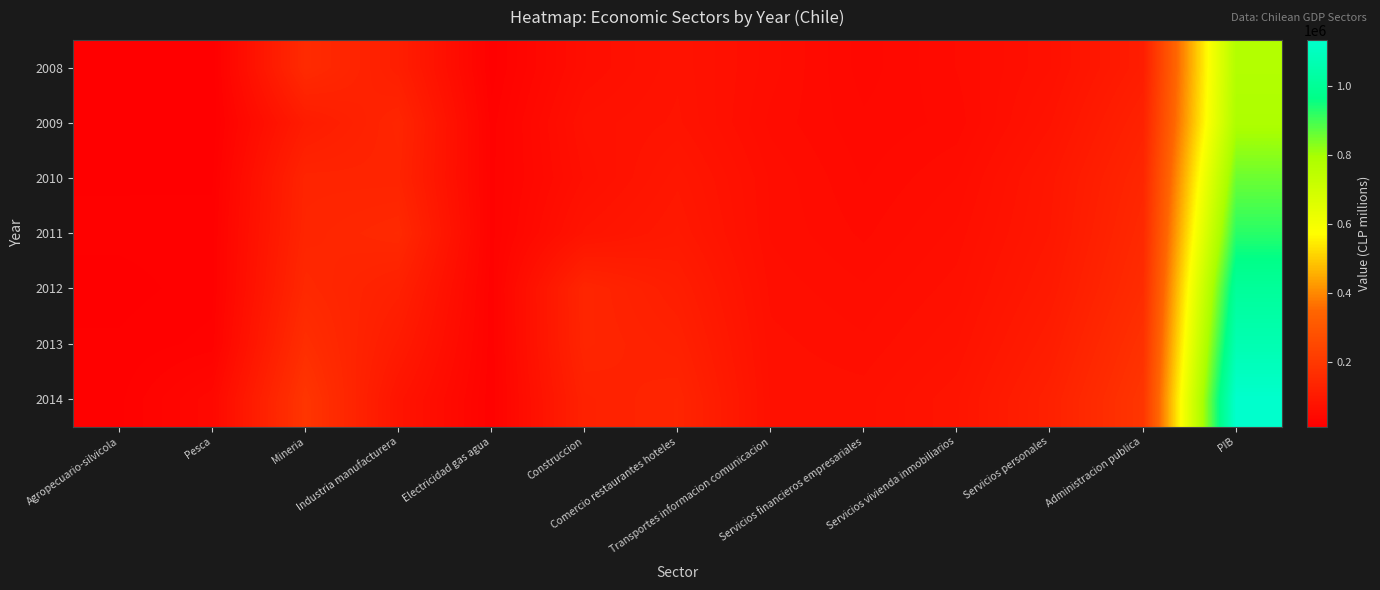

At how many categories does at least one series exceed 456828?

1